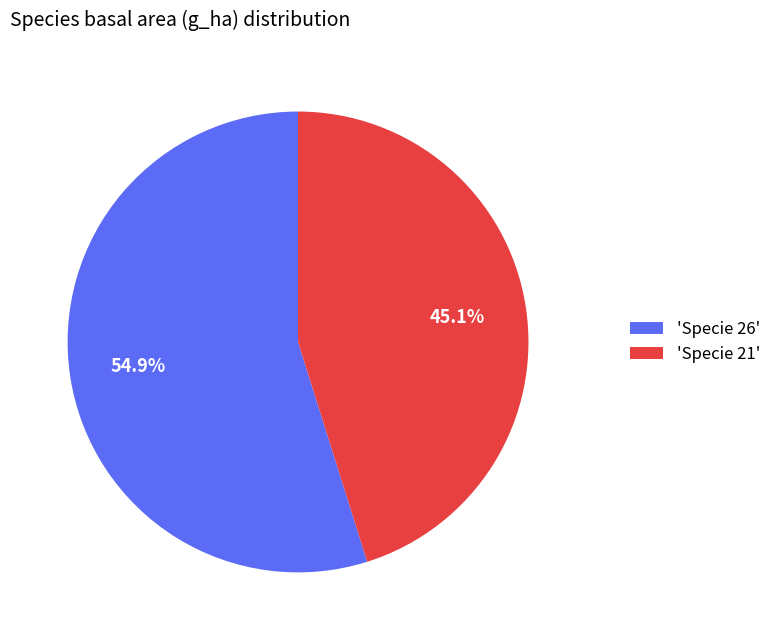

To the nearest percent, what is the average slice percentage?

50%